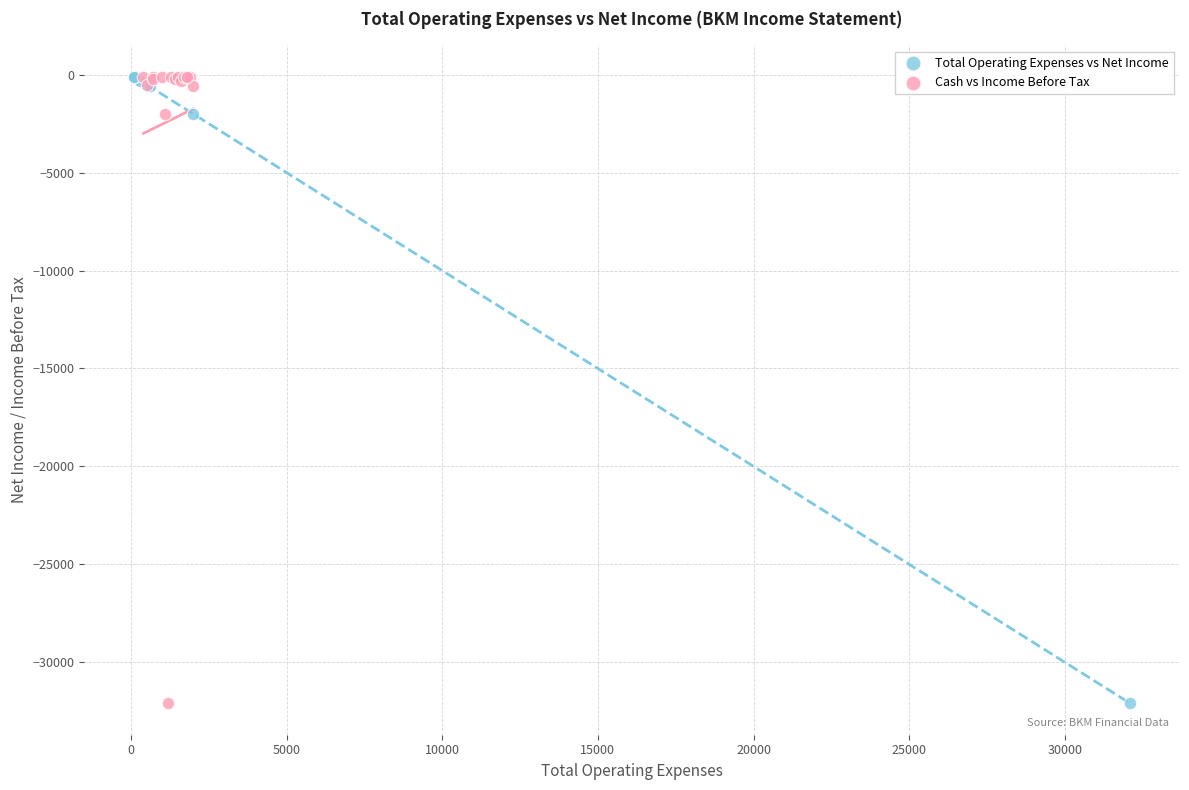

What are all the series names shown in the legend?

Total Operating Expenses vs Net Income, Cash vs Income Before Tax